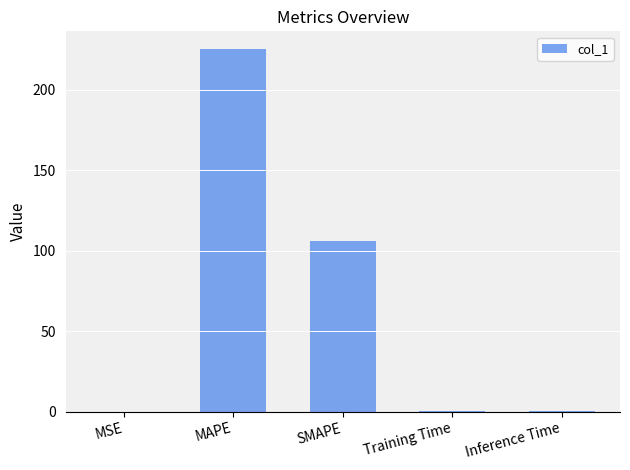

Which category has the highest value across all series?

MAPE